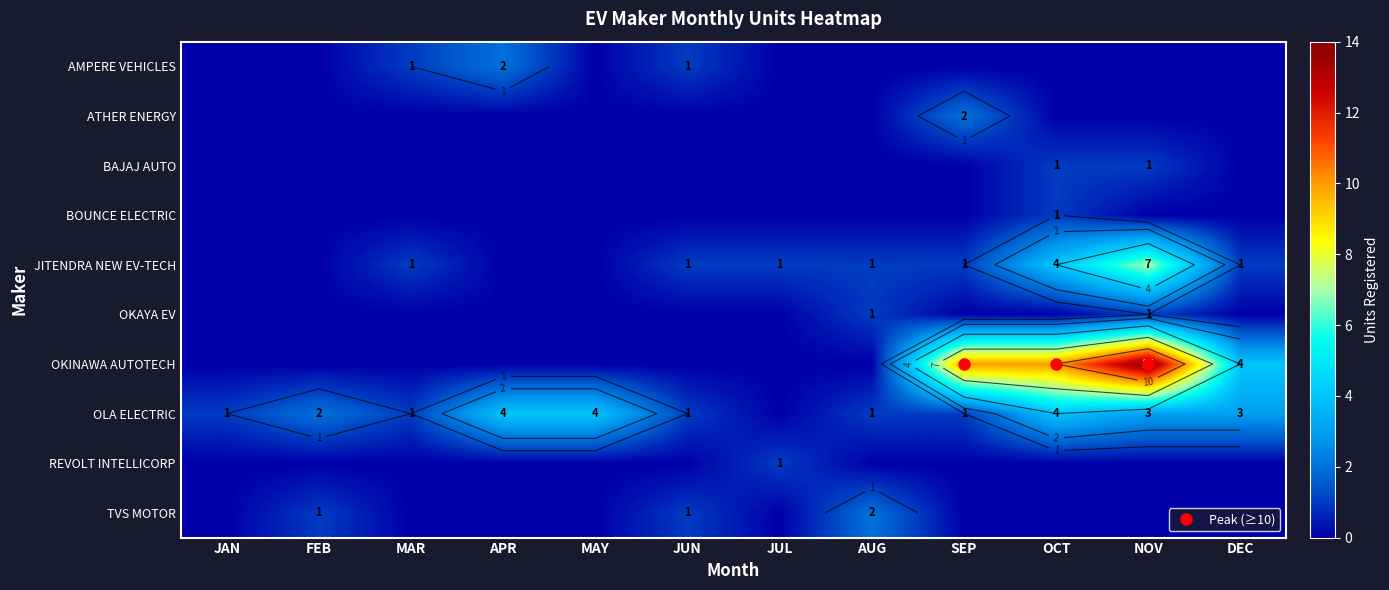

At MAY, list the series in order from largest to smallest.

OLA ELECTRIC, AMPERE VEHICLES, ATHER ENERGY, BAJAJ AUTO, BOUNCE ELECTRIC, JITENDRA NEW EV-TECH, OKAYA EV, OKINAWA AUTOTECH, REVOLT INTELLICORP, TVS MOTOR